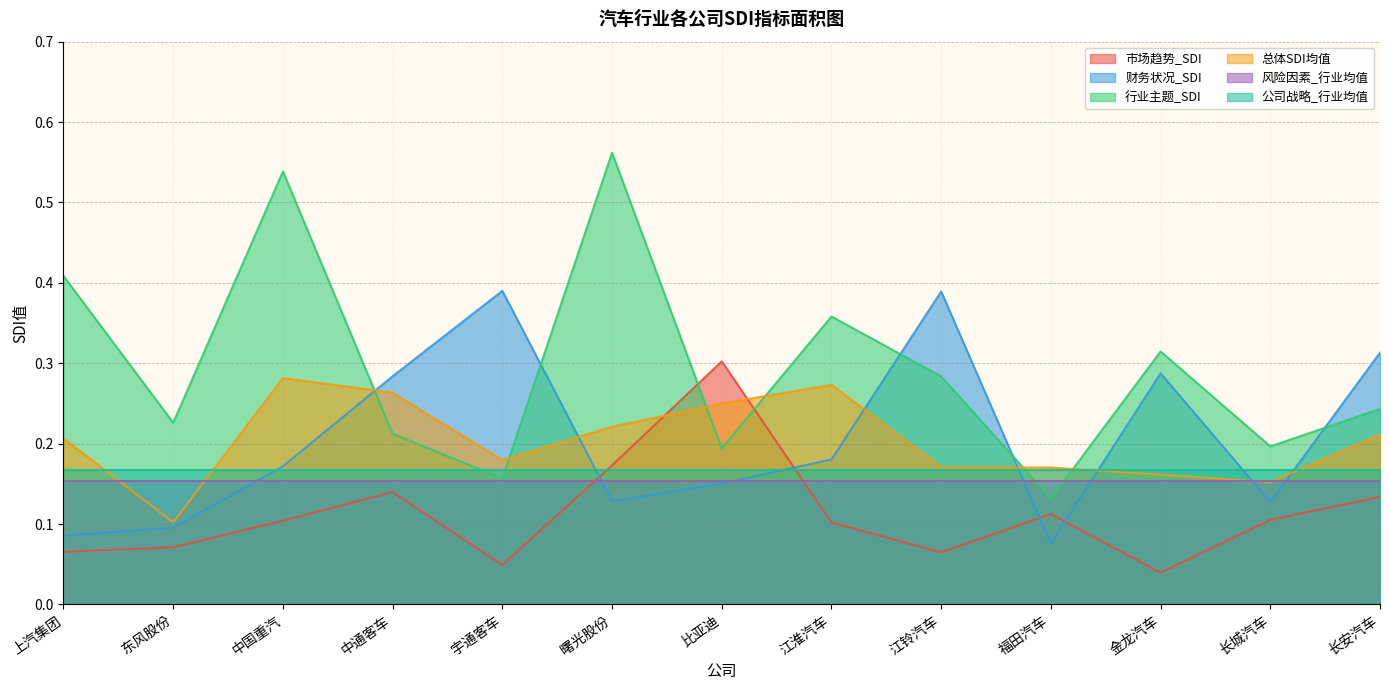

What is the difference between the second highest and second lowest values in the 市场趋势_SDI series?

0.1